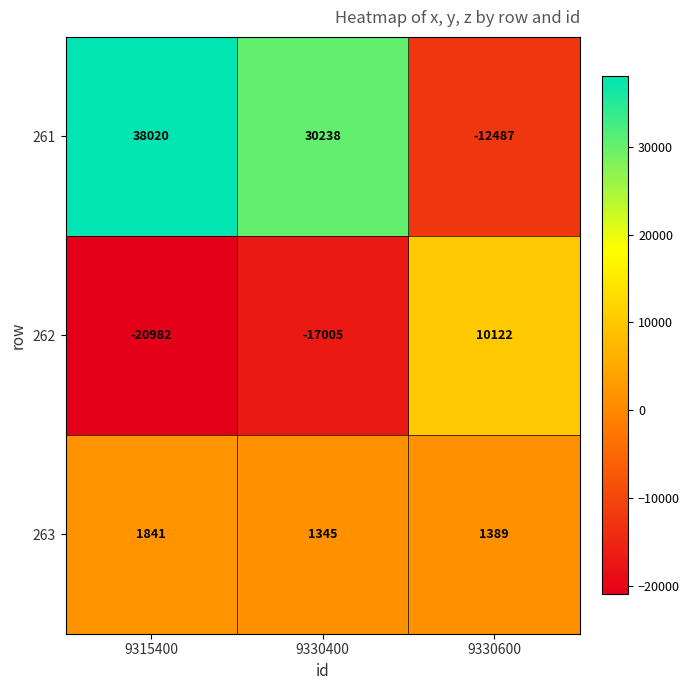

Count the number of categories in the chart.

3